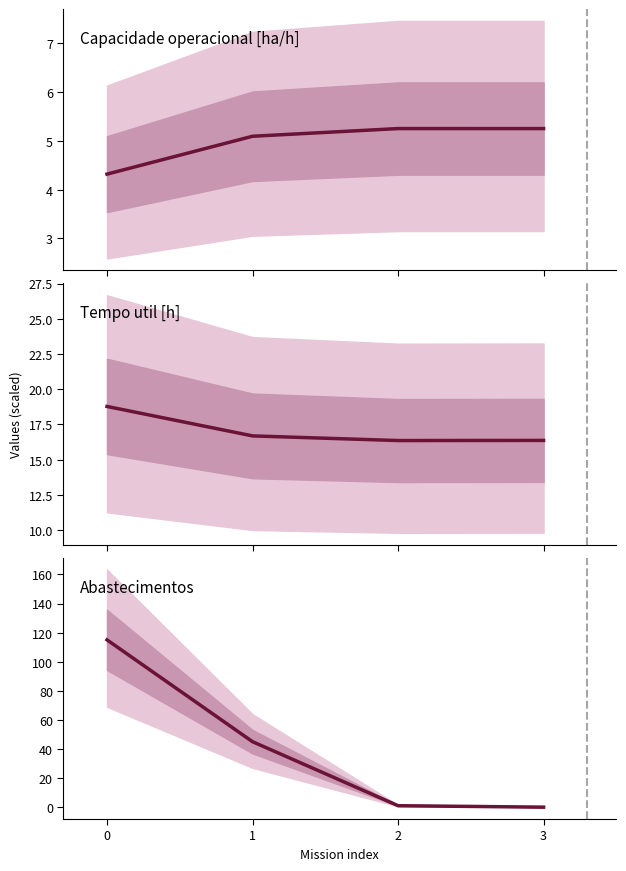

What is the difference between the second highest and second lowest values in the Capacidade operacional [ha/h] series?

0.2